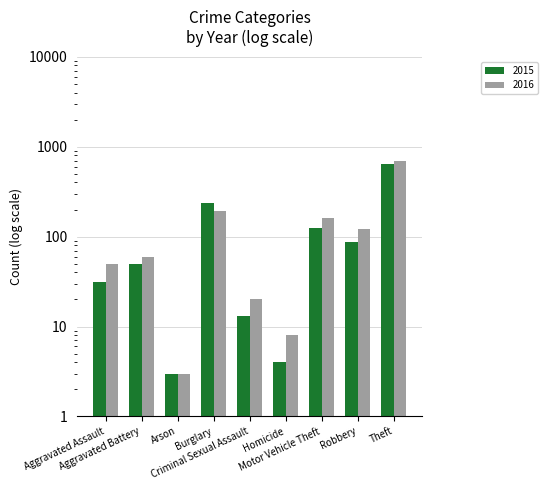

Rank the series by their average value, from highest to lowest.

2016, 2015